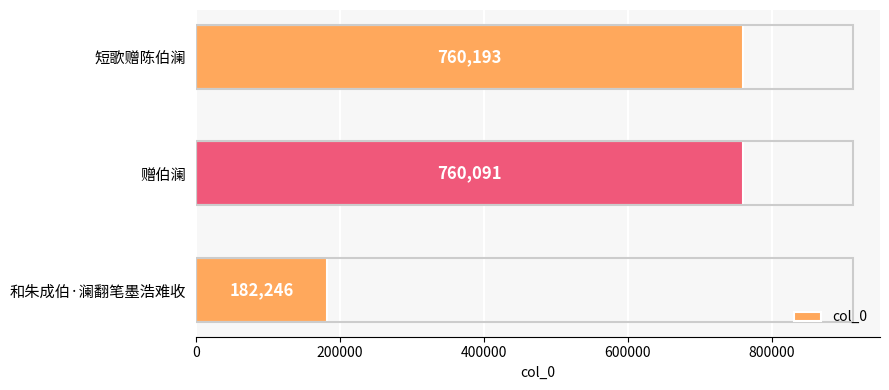

Count the number of data series in this chart.

1